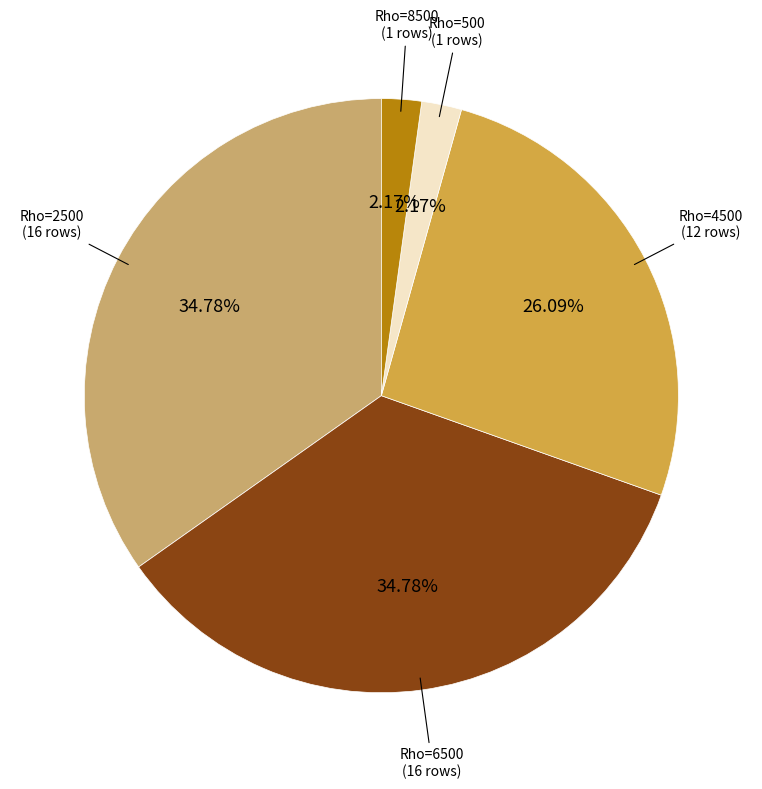

True or false: Rho=4500 accounts for 39% of the total.

False